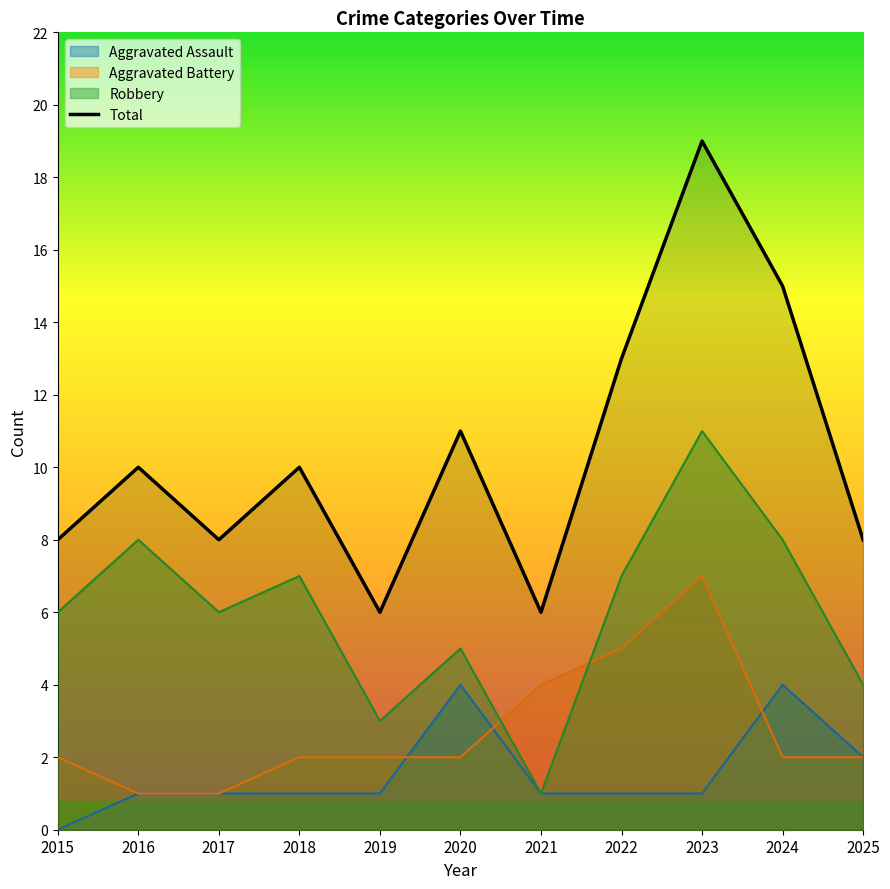

What is the value of the 3rd point from the left?

8